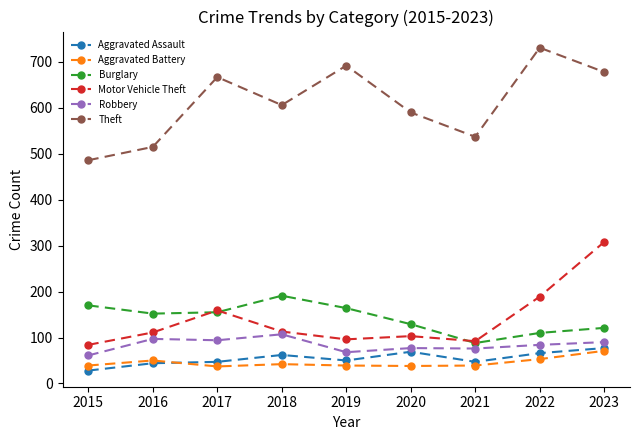

Which series has the largest range (max minus min)?

Theft